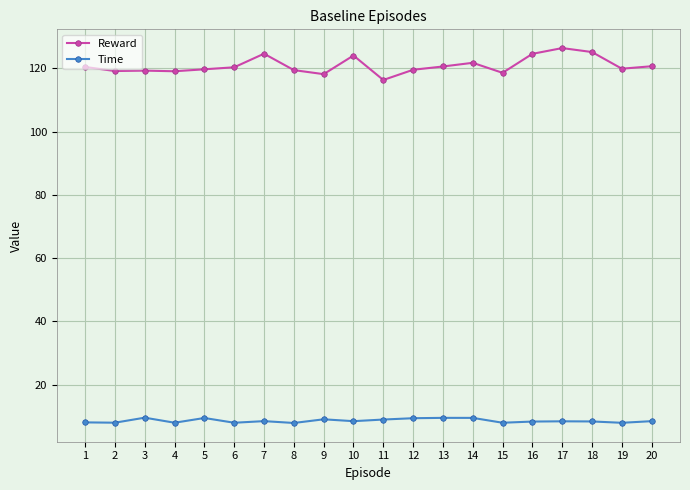

What is the value of the Time point at the 10th from the left?

8.4